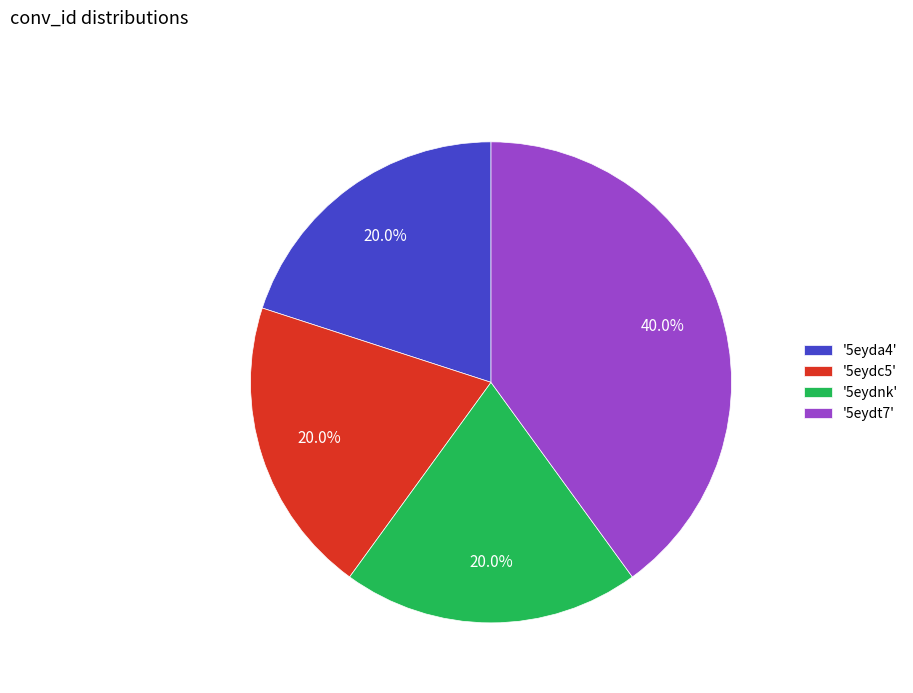

To the nearest percent, what is the average slice percentage?

25%